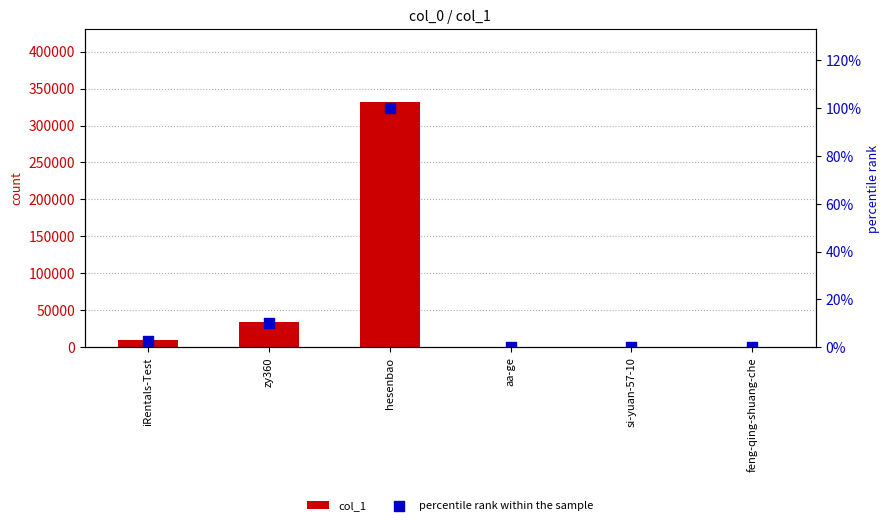

Which series has the largest Y range (max minus min)?

col_1